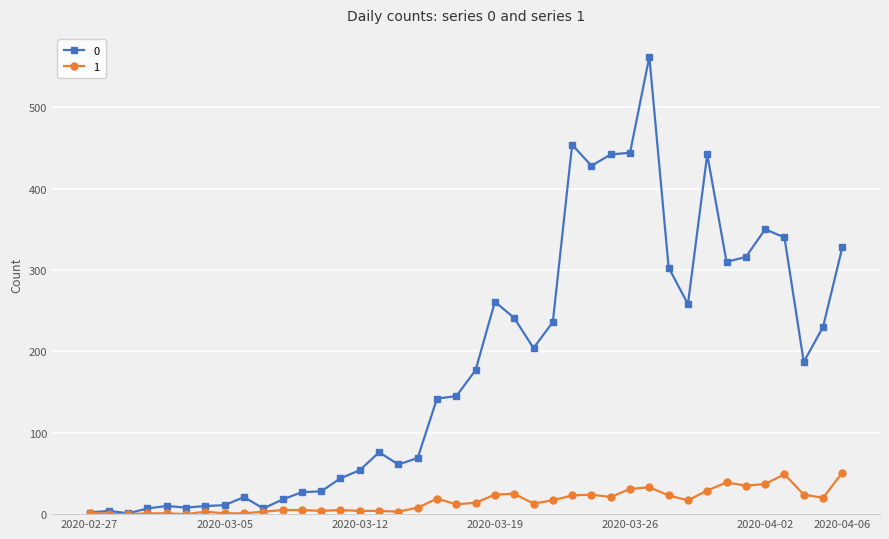

List the series in order of their overall mean, highest first.

0, 1